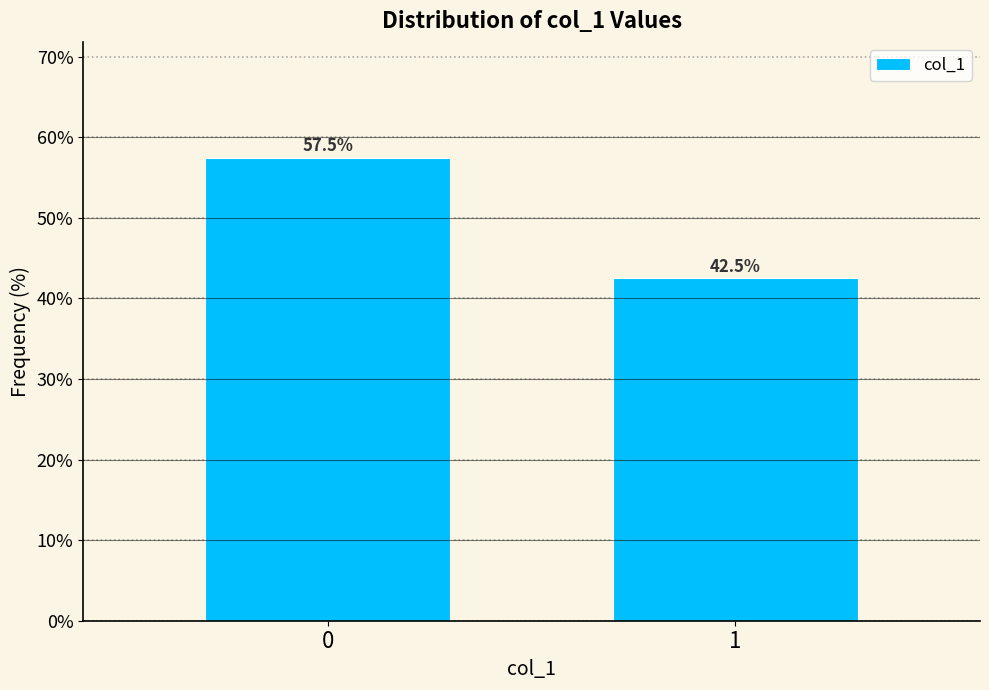

Reading left to right, extract all data points from this chart.

57.5	42.5